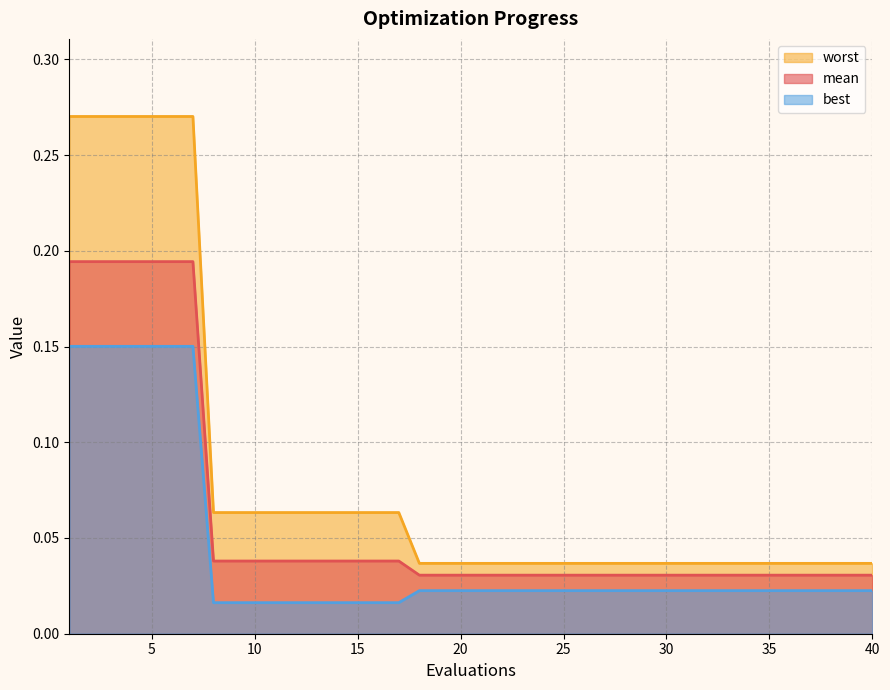

How many series are shown in this chart?

3